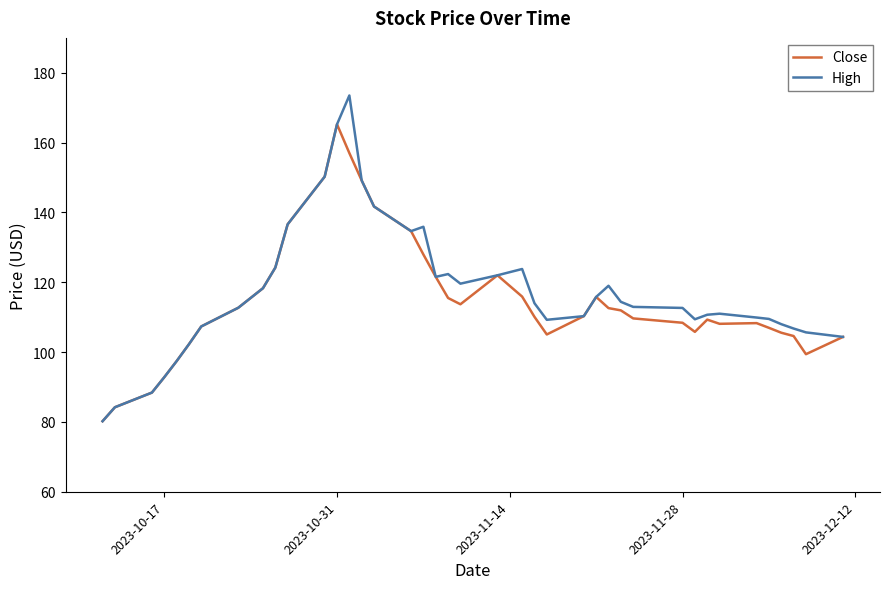

What is the maximum value shown in the chart?

173.5